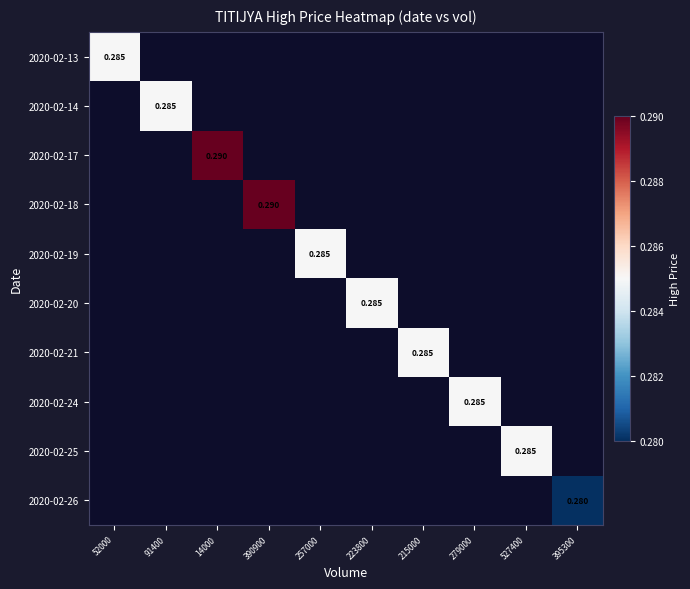

Count the number of categories in the chart.

10